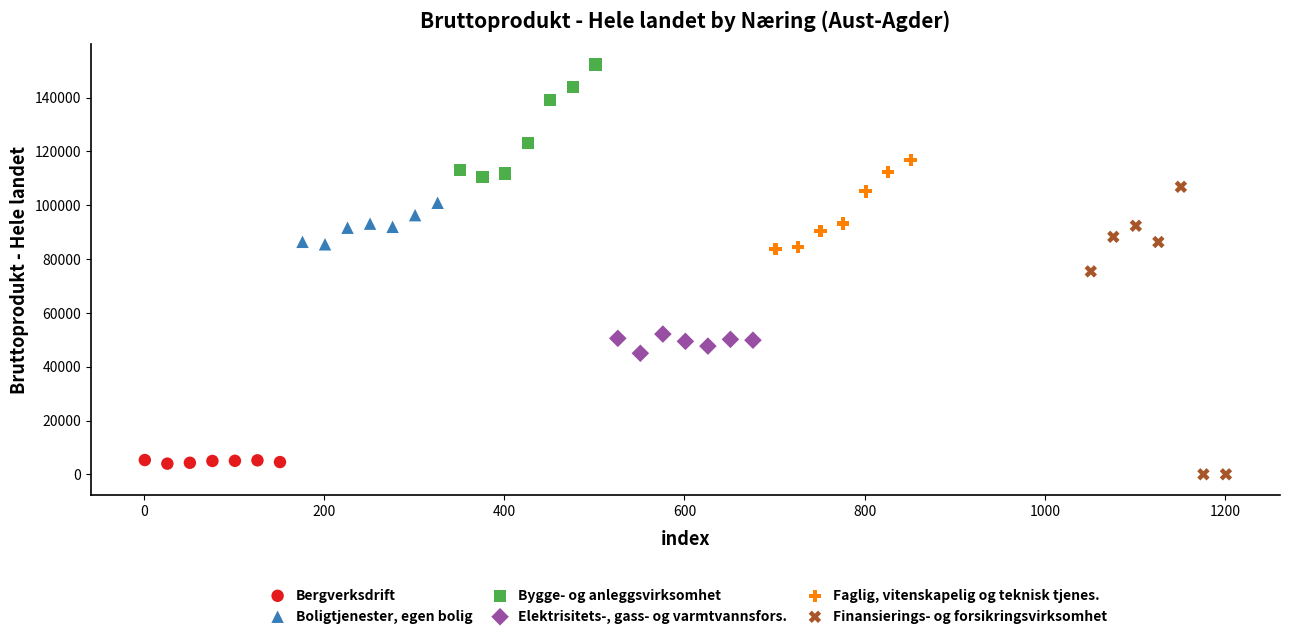

Which series has the largest Y range (max minus min)?

Finansierings- og forsikringsvirksomhet